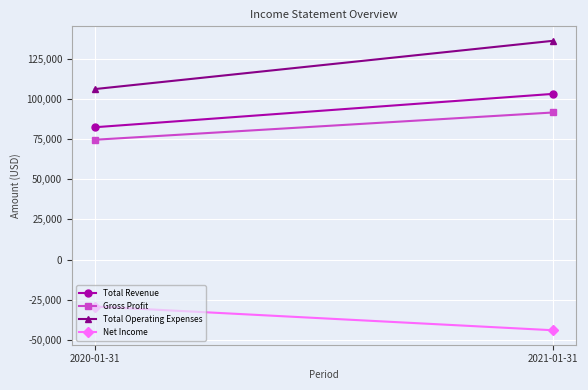

Reading right to left, what are all the values shown in this chart?

Total Revenue: 103300	82500
Gross Profit: 91700	74700
Total Operating Expenses: 136400	106300
Net Income: -44100	-29300